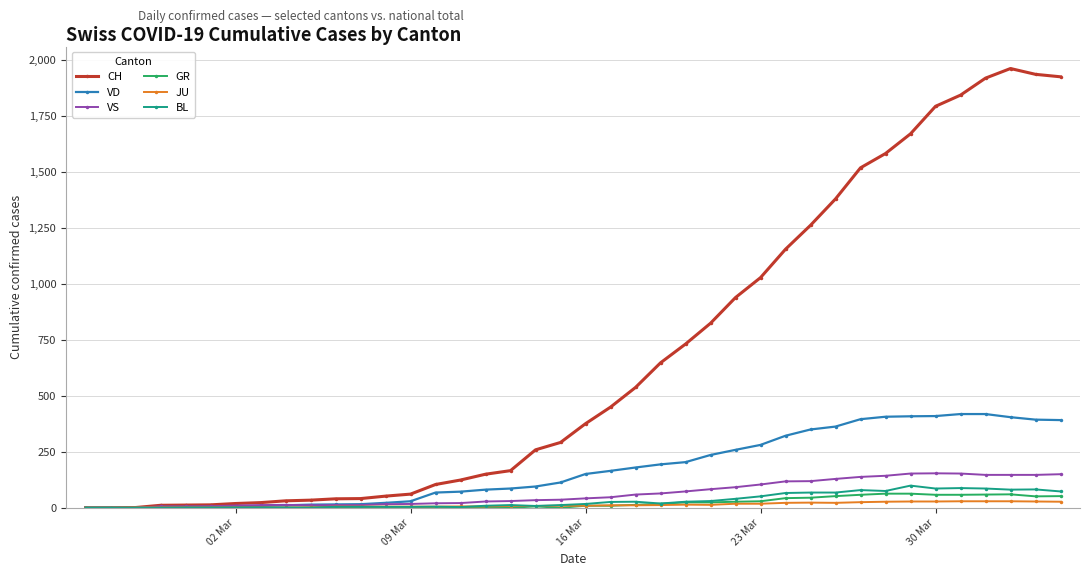

What is the difference between the second highest and second lowest values in the JU series?

29